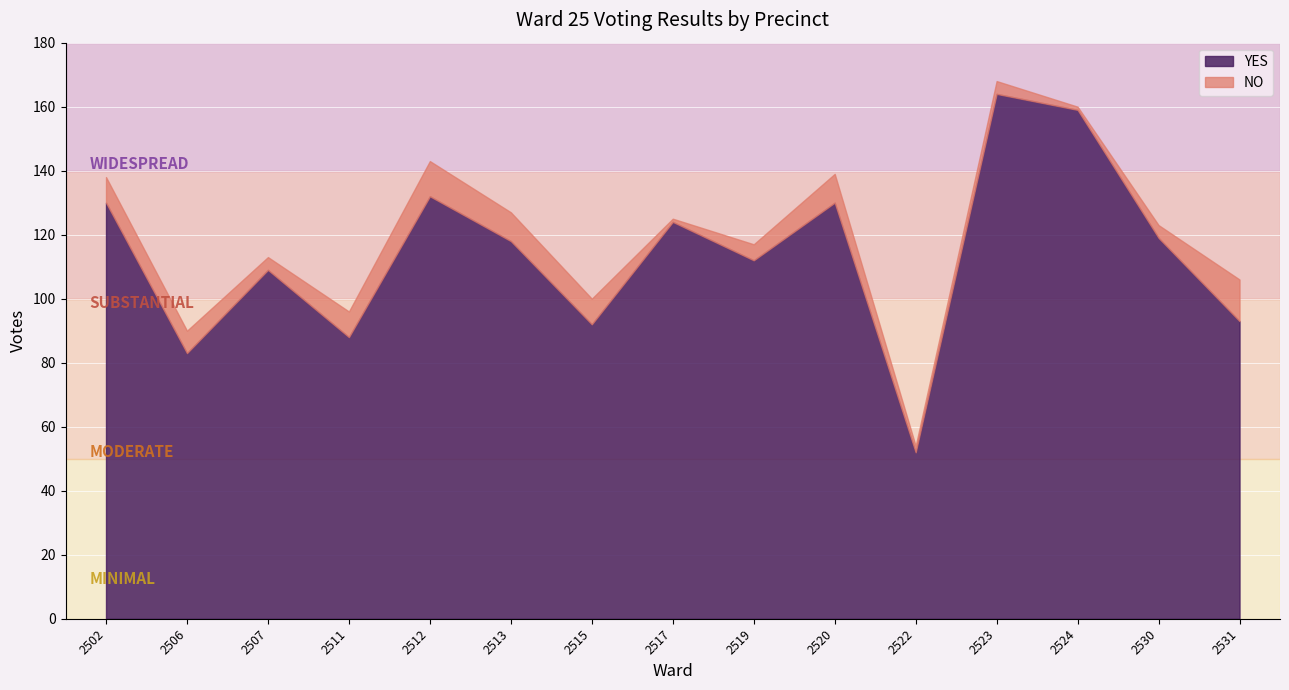

Read the NO value at 2531.

13